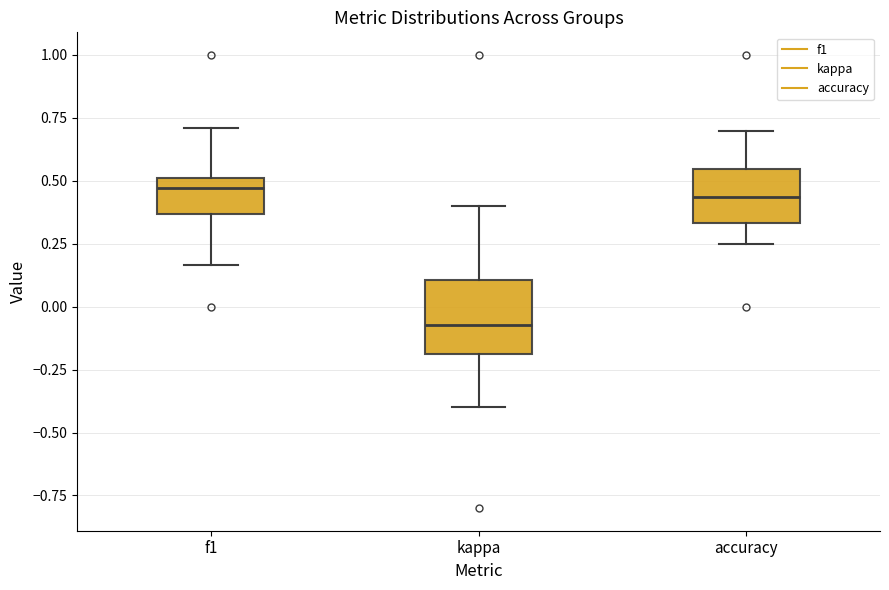

Where is the upper edge of the box for kappa on the y-axis? The values are not printed on the chart, so give them approximately, as read against the axis.

0.10